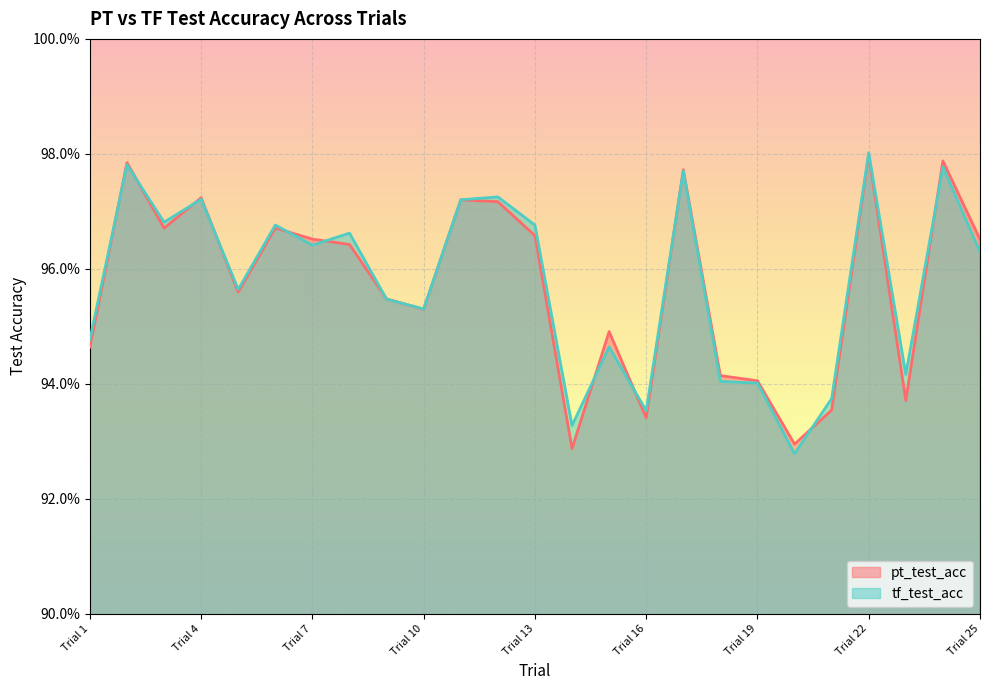

What value does the tf_test_acc series have at Trial 2?

1.0